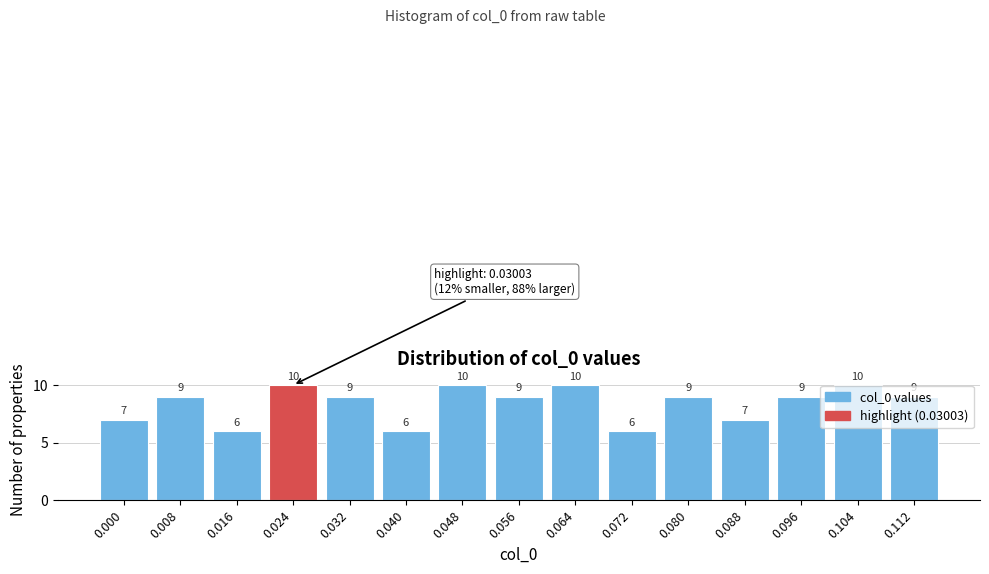

What is the difference between the second highest and second lowest values?

4